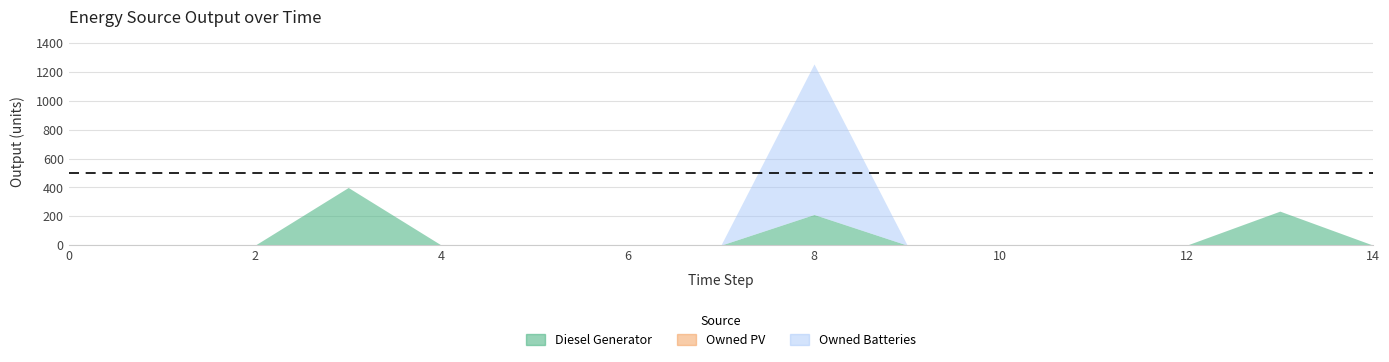

True or false: Diesel Generator and Owned PV cross at least once.

False